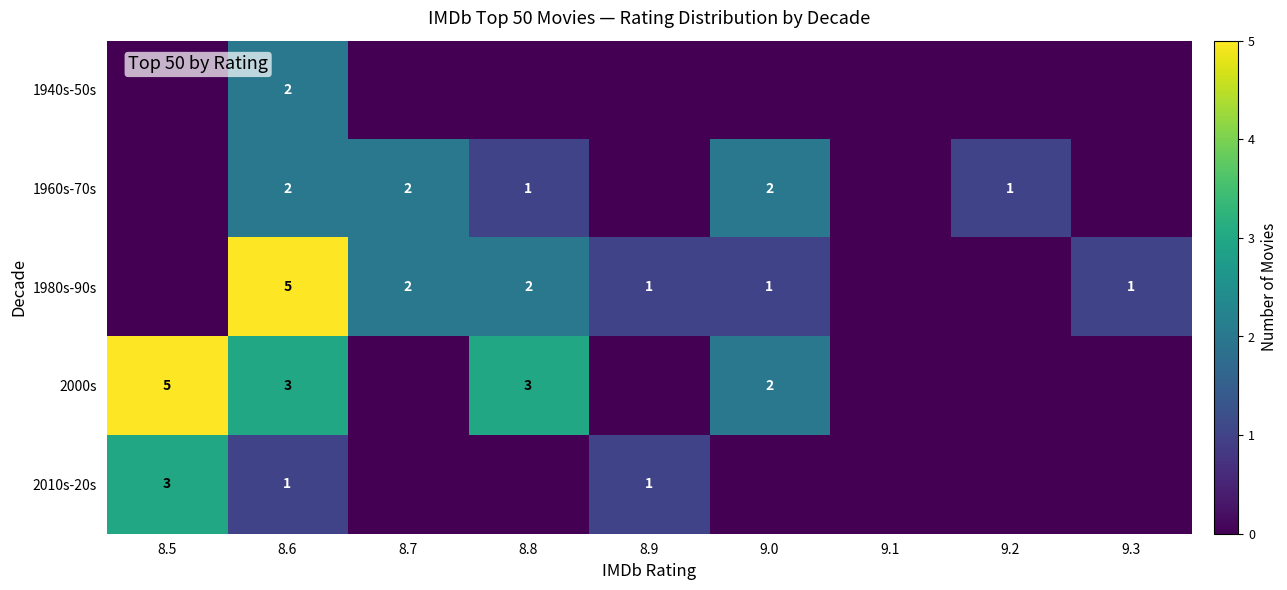

What is the total value across all series at 8.6?

13